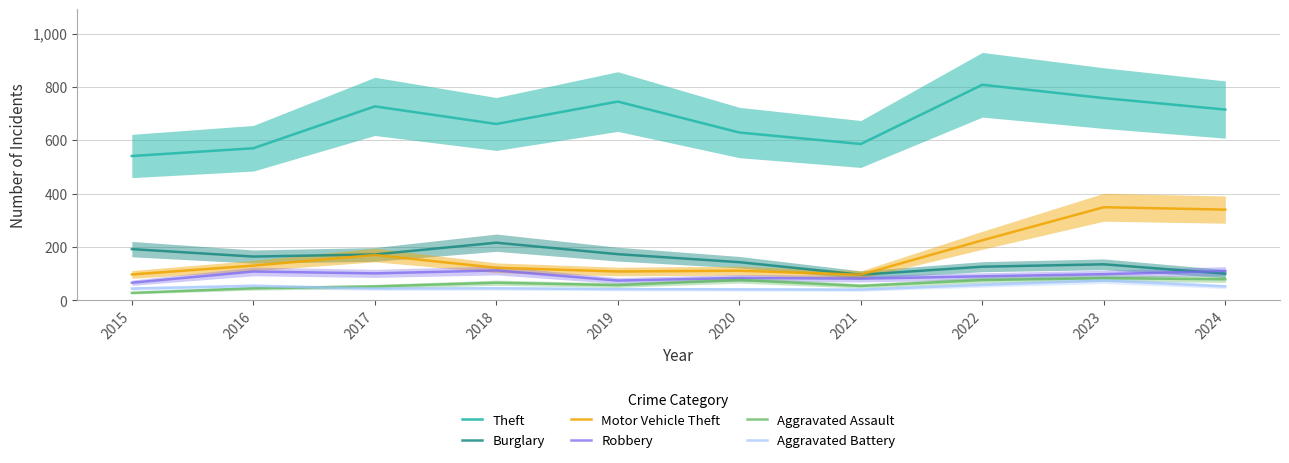

What is the greatest value displayed?

808